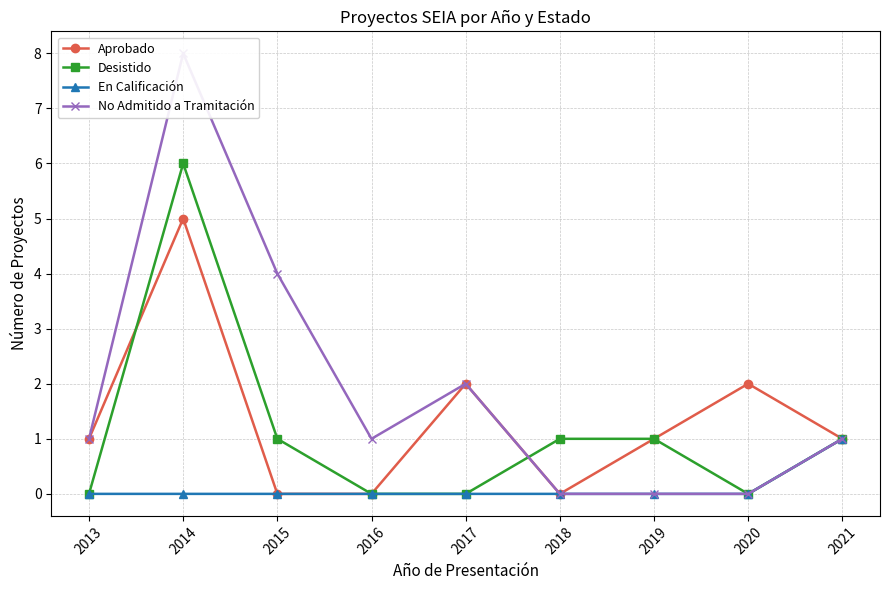

Reading left to right, extract all data points from this chart.

Aprobado: 1	5	0	0	2	0	1	2	1
Desistido: 0	6	1	0	0	1	1	0	1
En Calificación: 0	0	0	0	0	0	0	0	1
No Admitido a Tramitación: 1	8	4	1	2	0	0	0	1